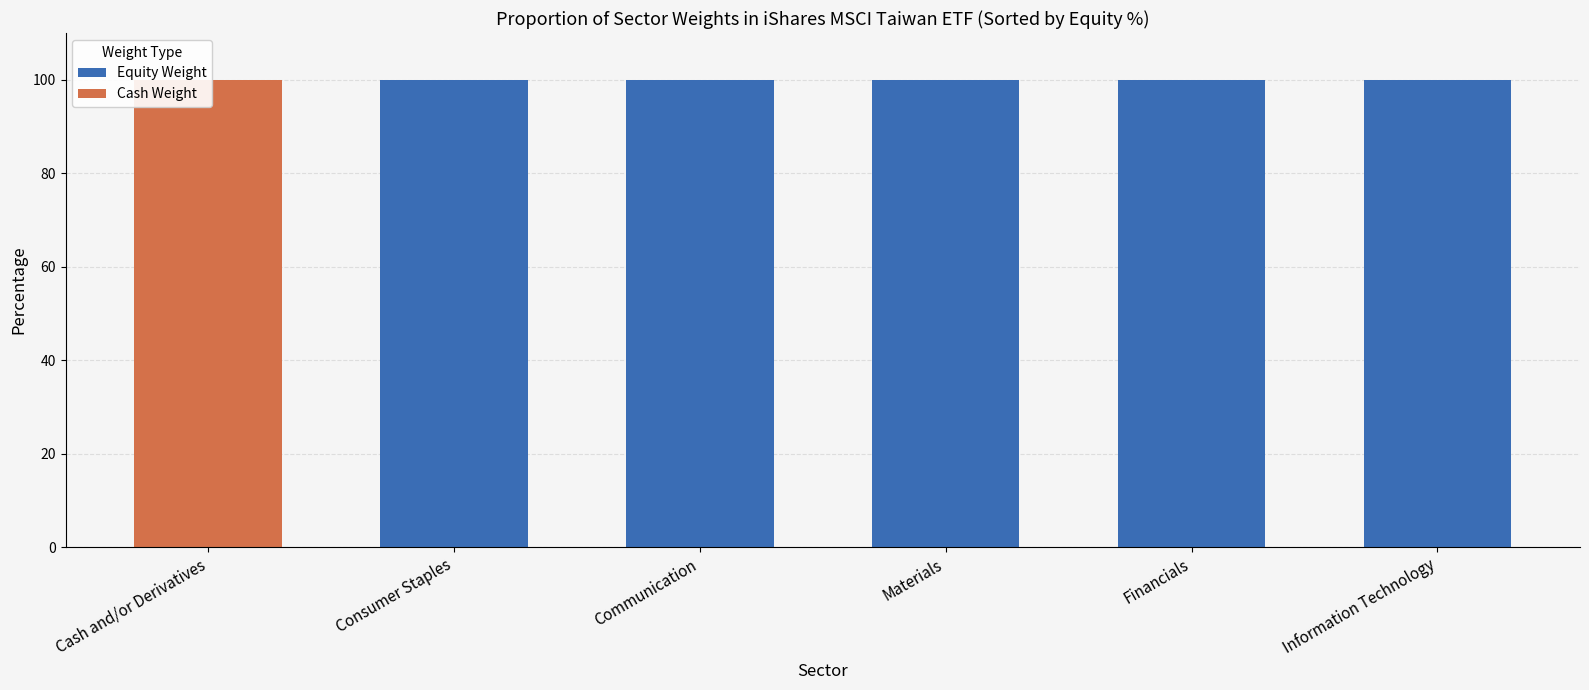

What is the maximum value for Cash Weight?

100